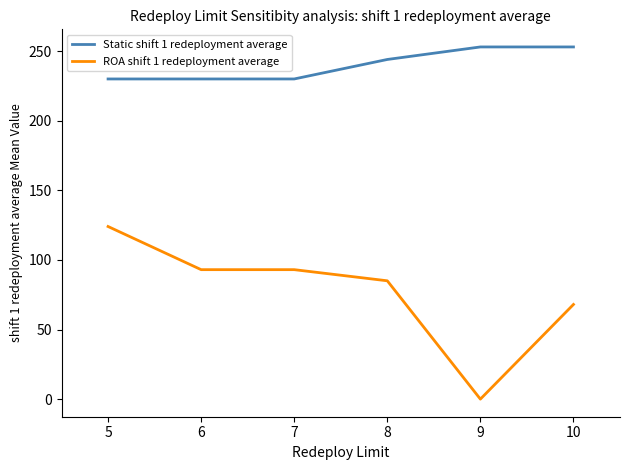

What are all the series names shown in the legend?

Static shift 1 redeployment average, ROA shift 1 redeployment average